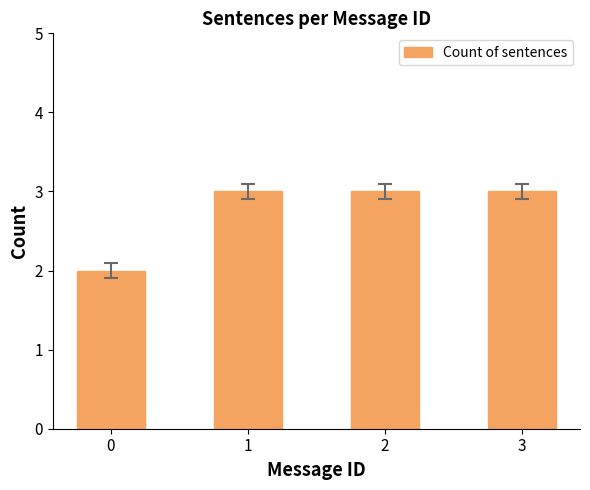

What is the maximum value shown in the chart?

3